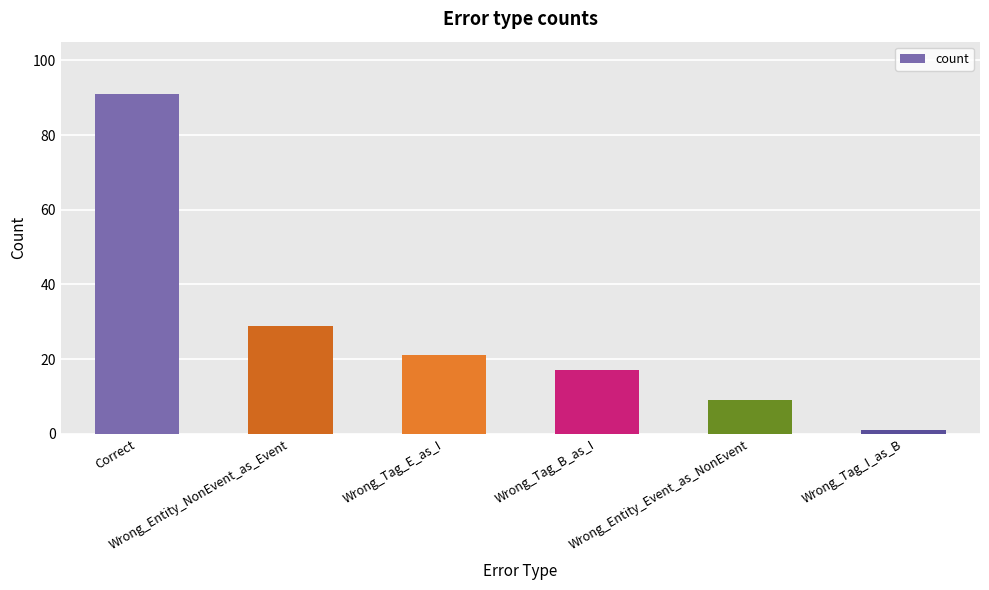

Reading left to right, extract all data points from this chart.

Correct=91	Wrong_Entity_NonEvent_as_Event=29	Wrong_Tag_E_as_I=21	Wrong_Tag_B_as_I=17	Wrong_Entity_Event_as_NonEvent=9	Wrong_Tag_I_as_B=1